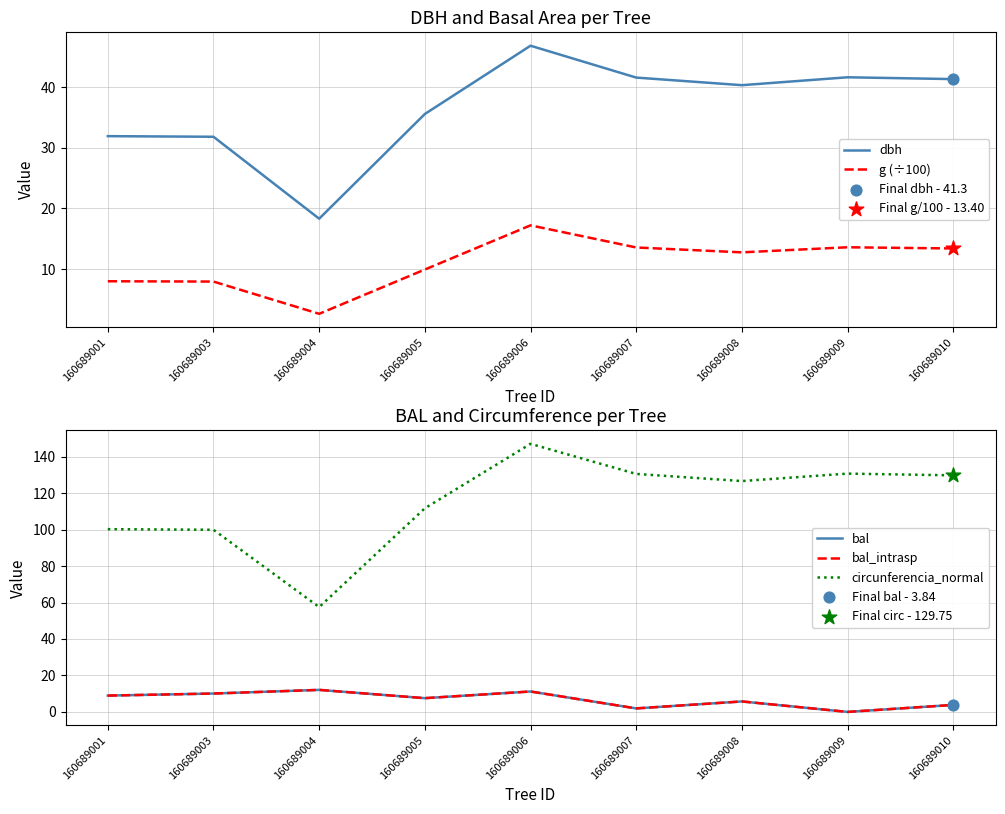

Which series reaches the maximum Y coordinate?

circunferencia_normal